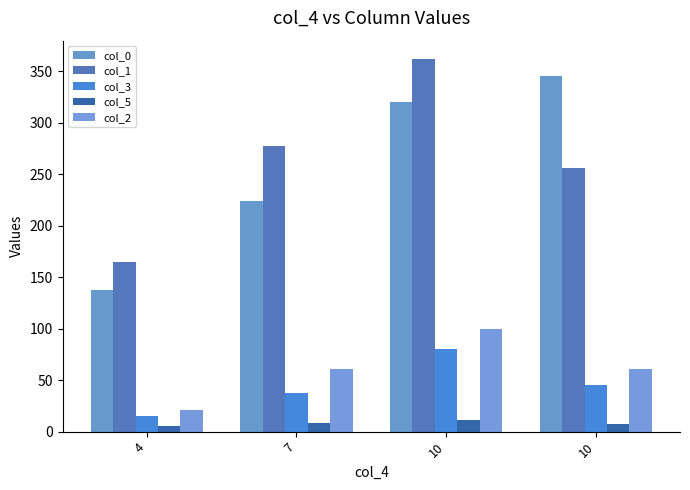

How many data points in col_3 are less than 44?

2